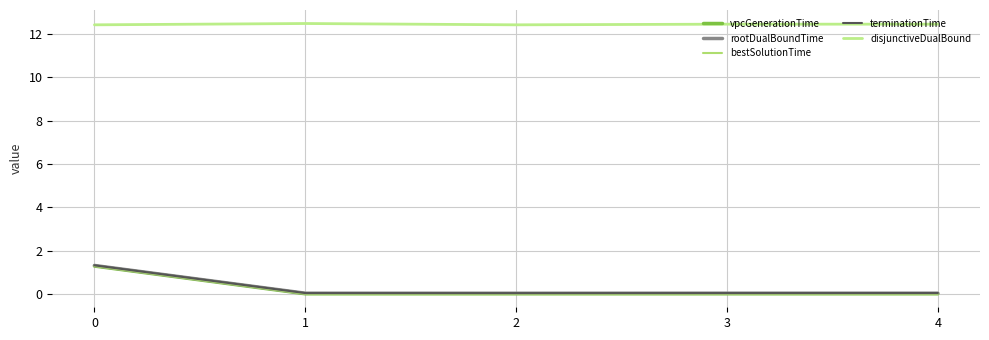

In vpcGenerationTime, how many points are lower than both neighbors (excluding endpoints)?

1